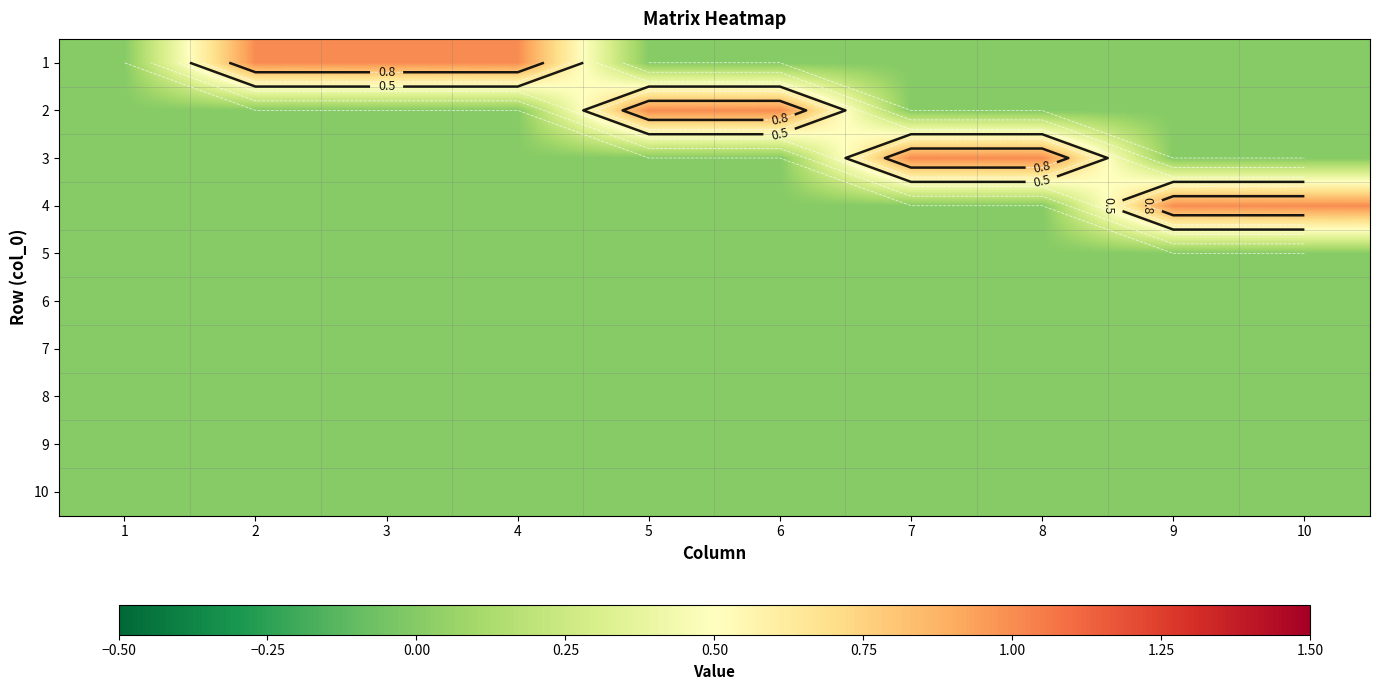

What is the difference between the highest and lowest values at 2?

1